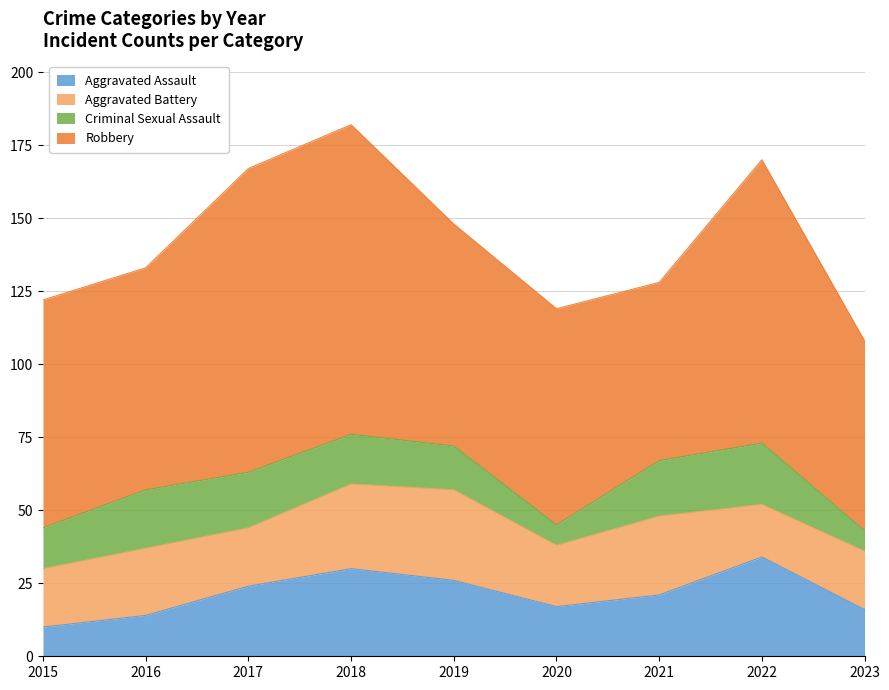

Which series has the widest spread of values?

Robbery